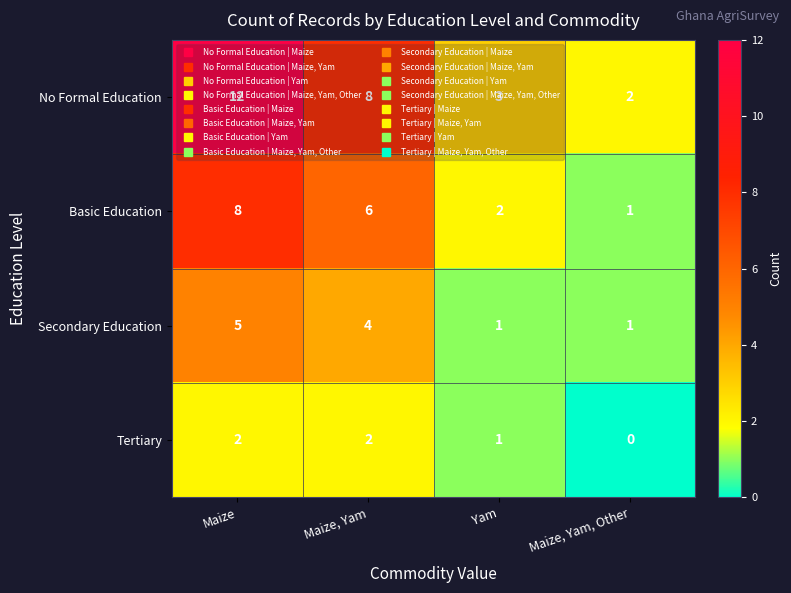

What is the sum of the No Formal Education values at Maize, Yam and Yam?

11